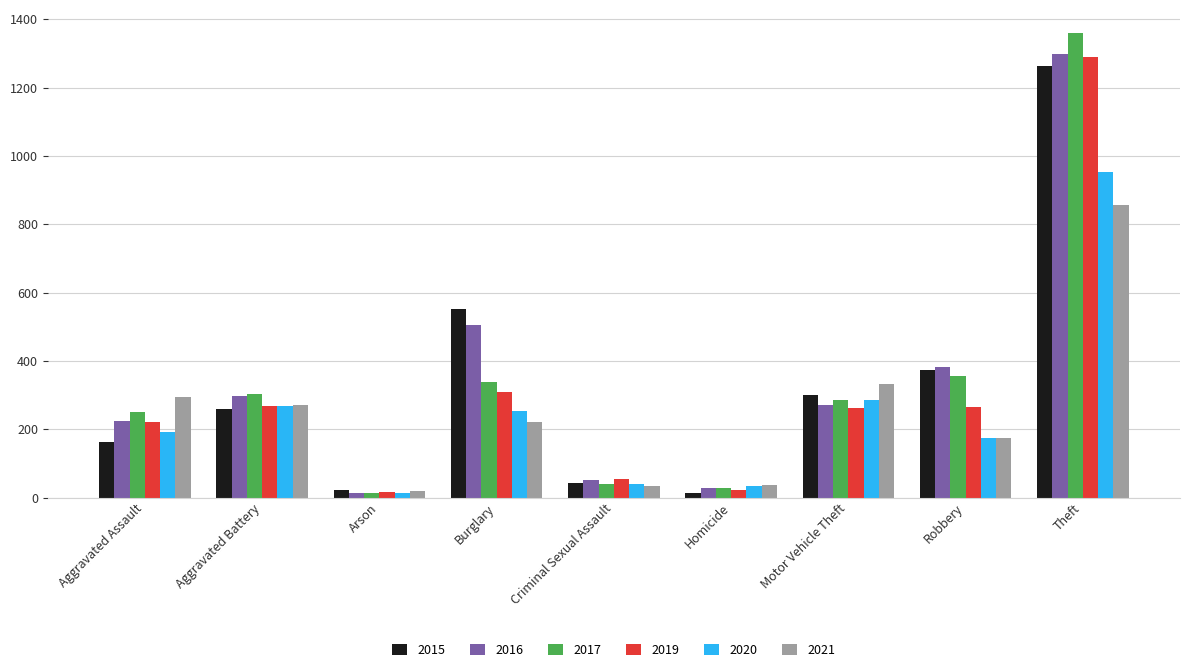

At which label does 2017 reach its peak?

Theft